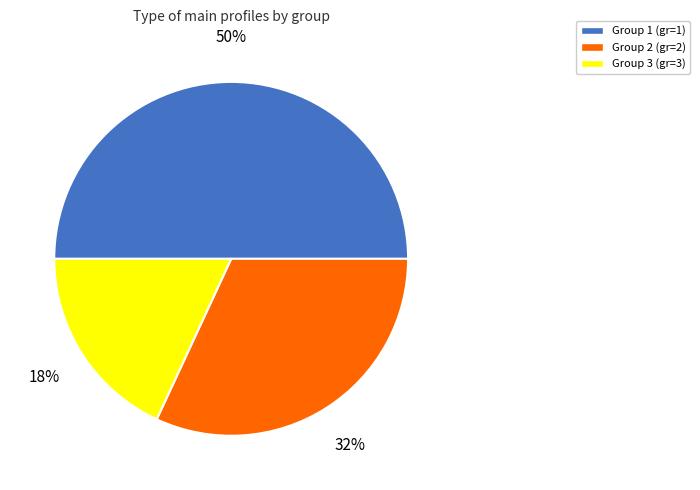

Is it true that Group 3 (gr=3) is 18% of the pie?

True